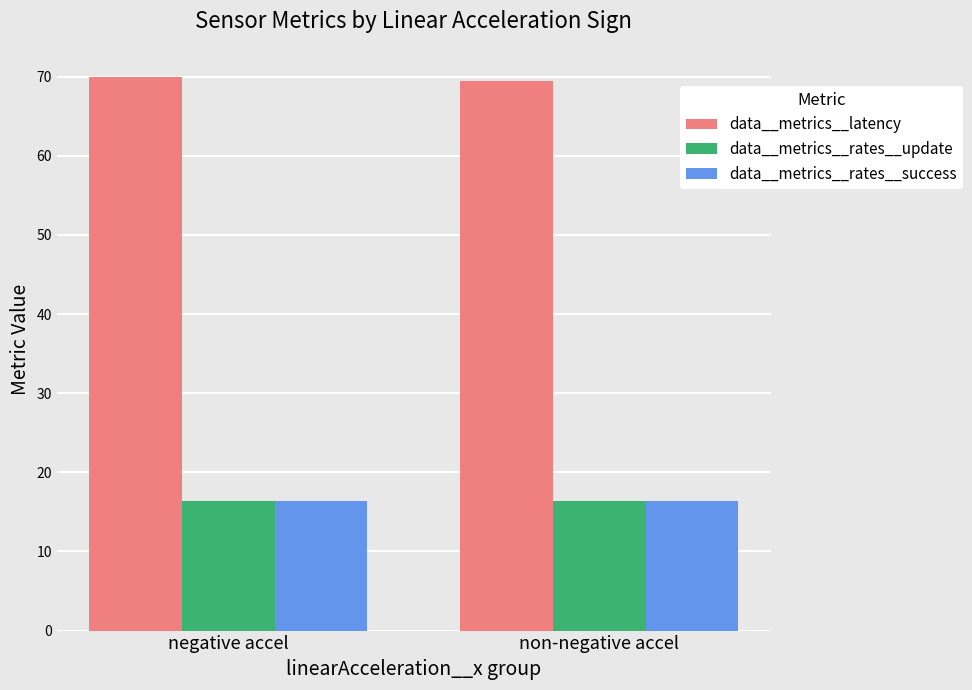

What are all the series names shown in the legend?

data__metrics__latency, data__metrics__rates__update, data__metrics__rates__success